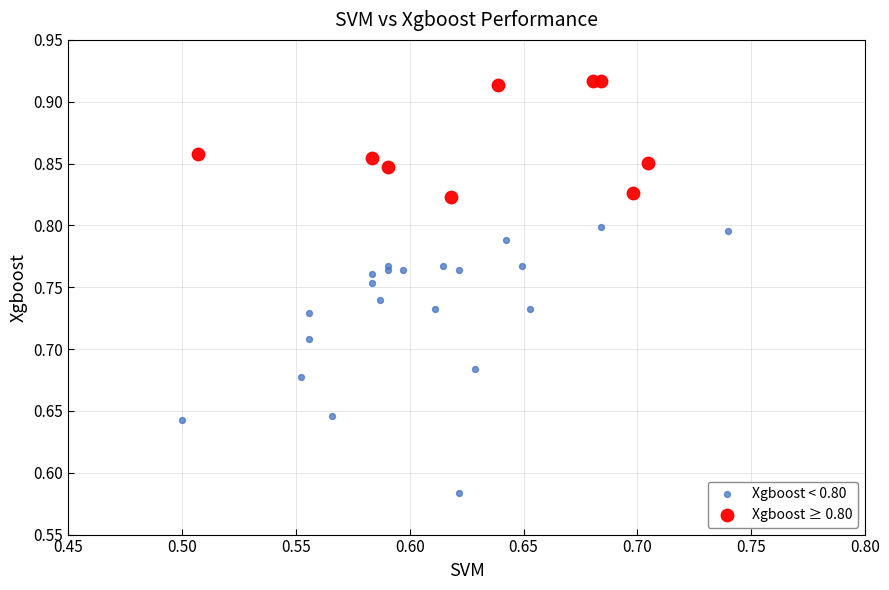

Which series reaches the maximum Y coordinate?

Xgboost ≥ 0.80